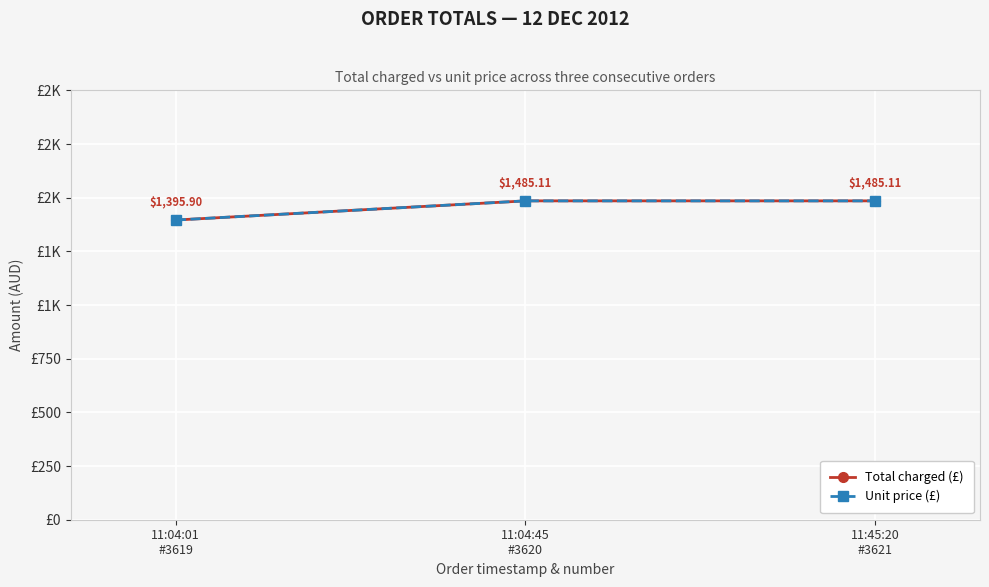

Is it true that Total charged (£) equals 1485.1 at 11:45:20
#3621?

True